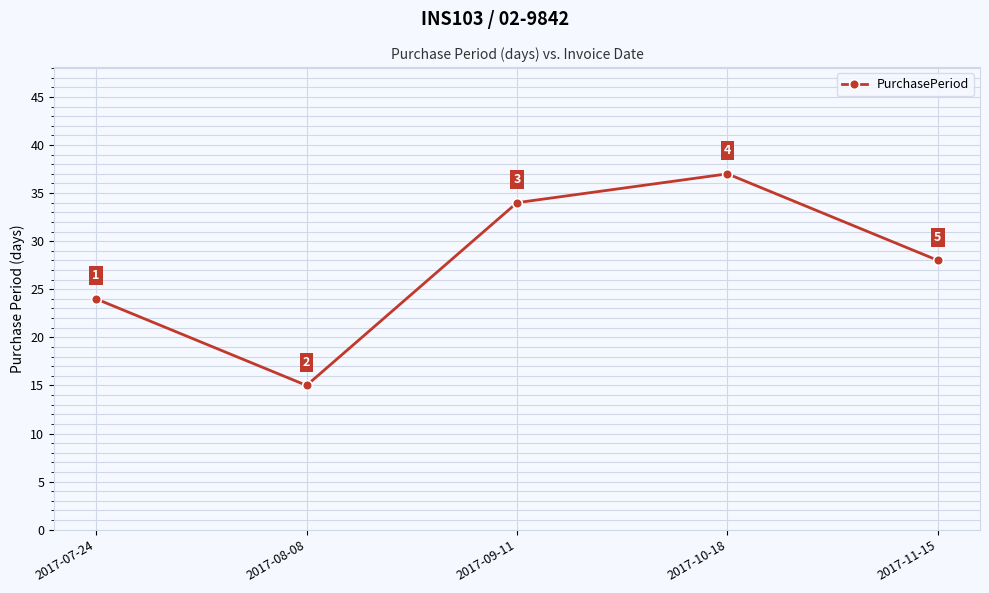

What is the label of the 3rd point from the right?

2017-09-11